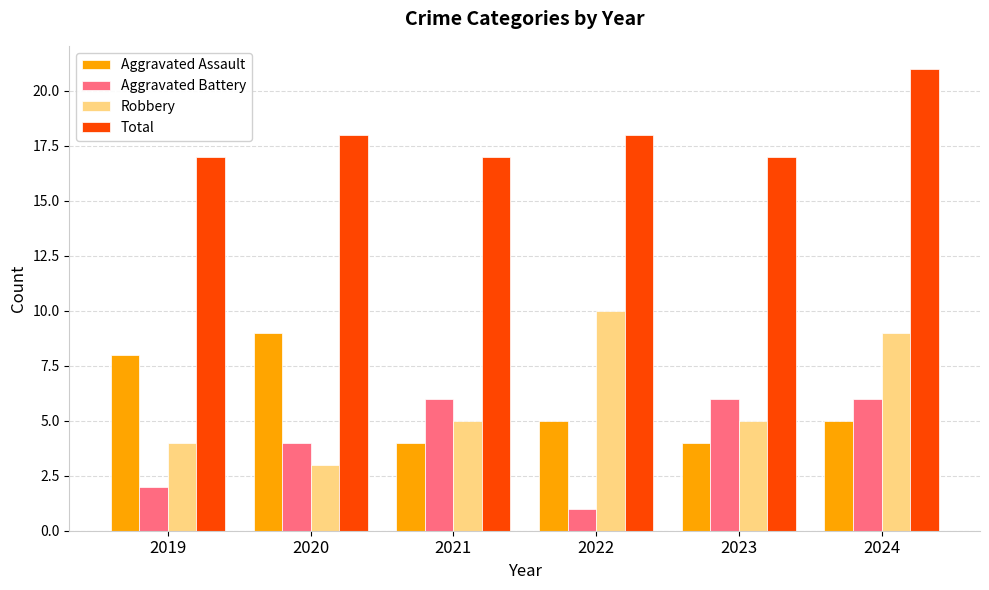

Which label corresponds to the largest value in the chart?

2024